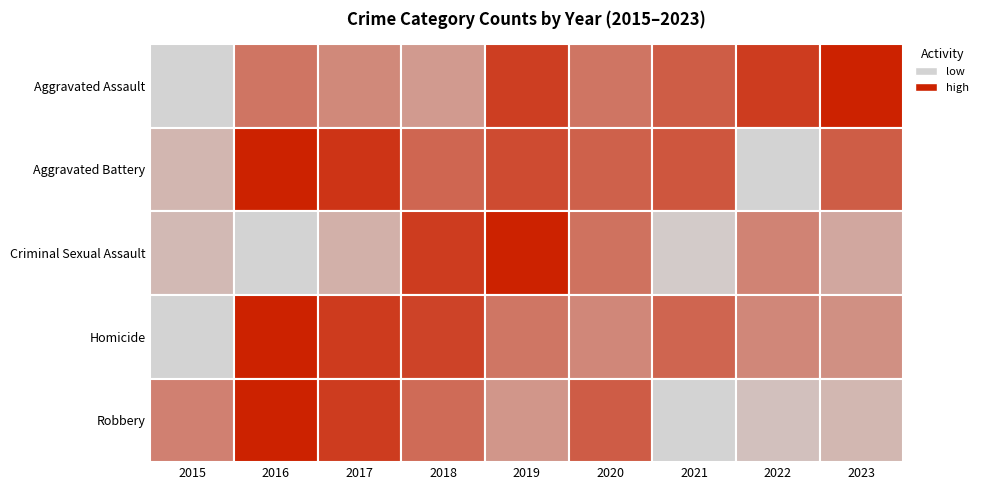

At which label is Homicide closest to 21?

2019